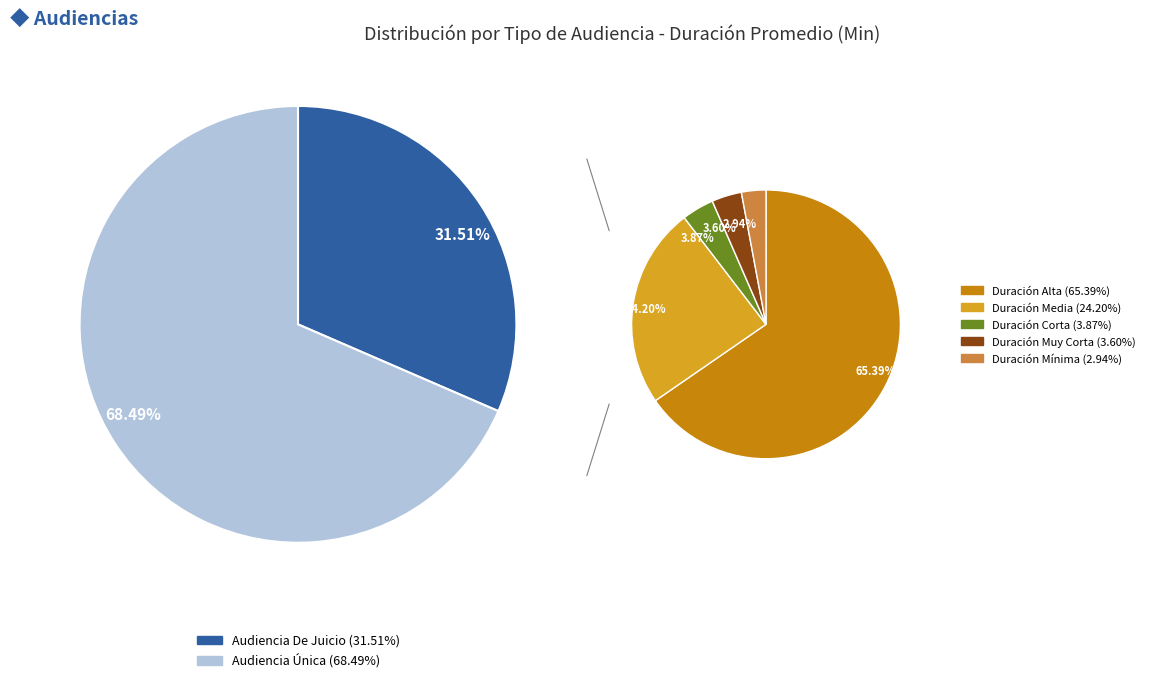

Rank the categories by value from lowest to highest.

Audiencia De Juicio, Audiencia Única